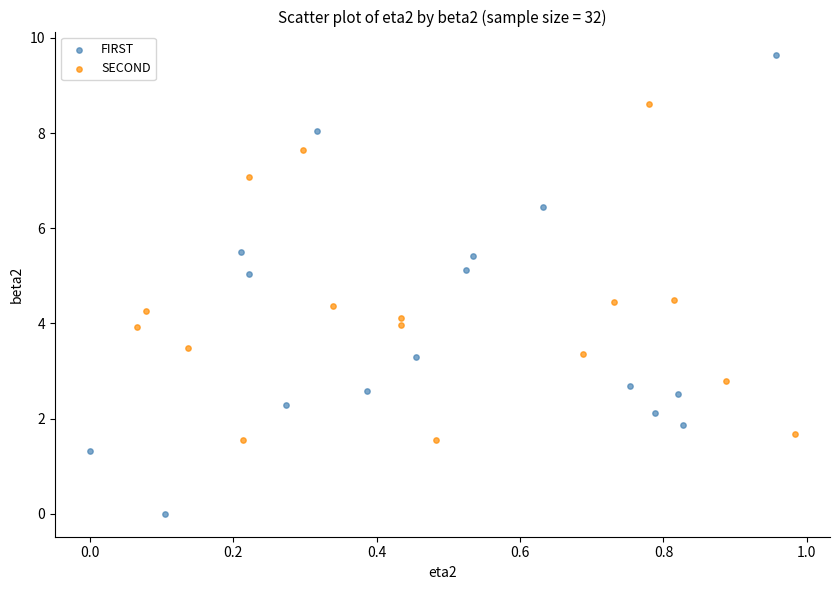

Which series contains the highest Y value?

FIRST